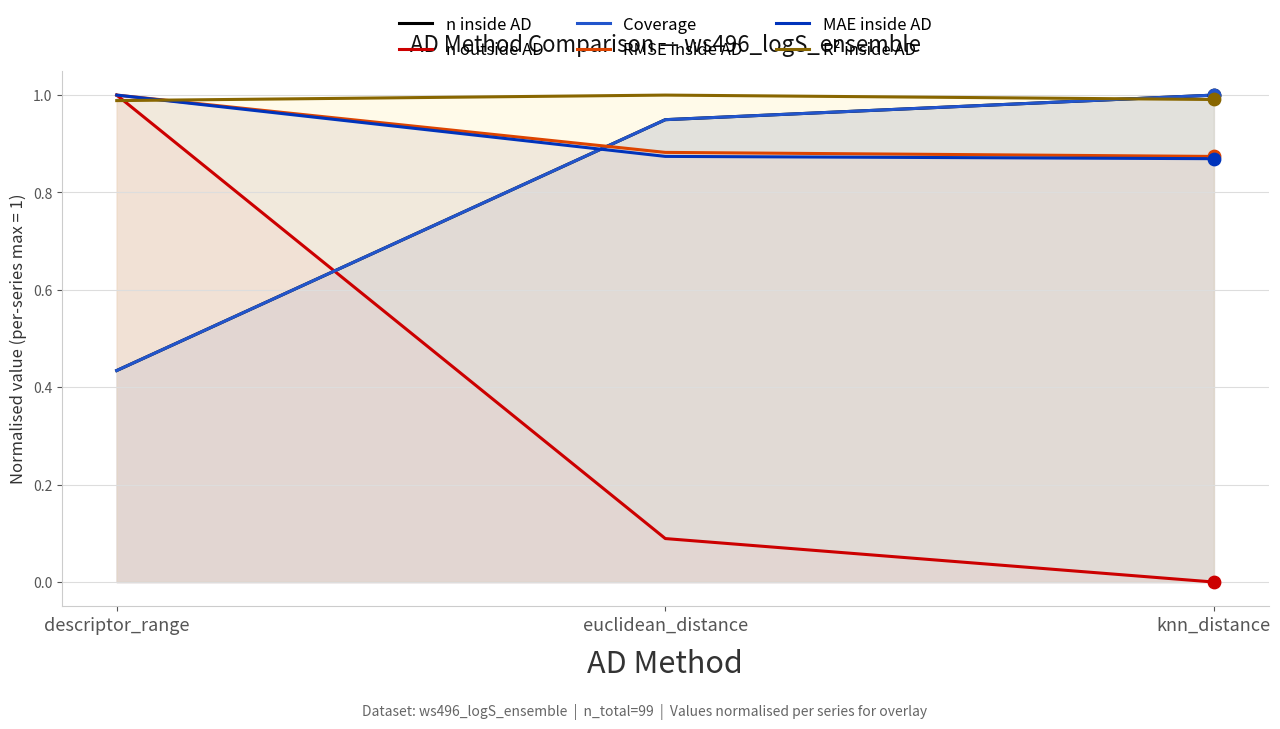

Which series has the largest total across all categories?

R² inside AD